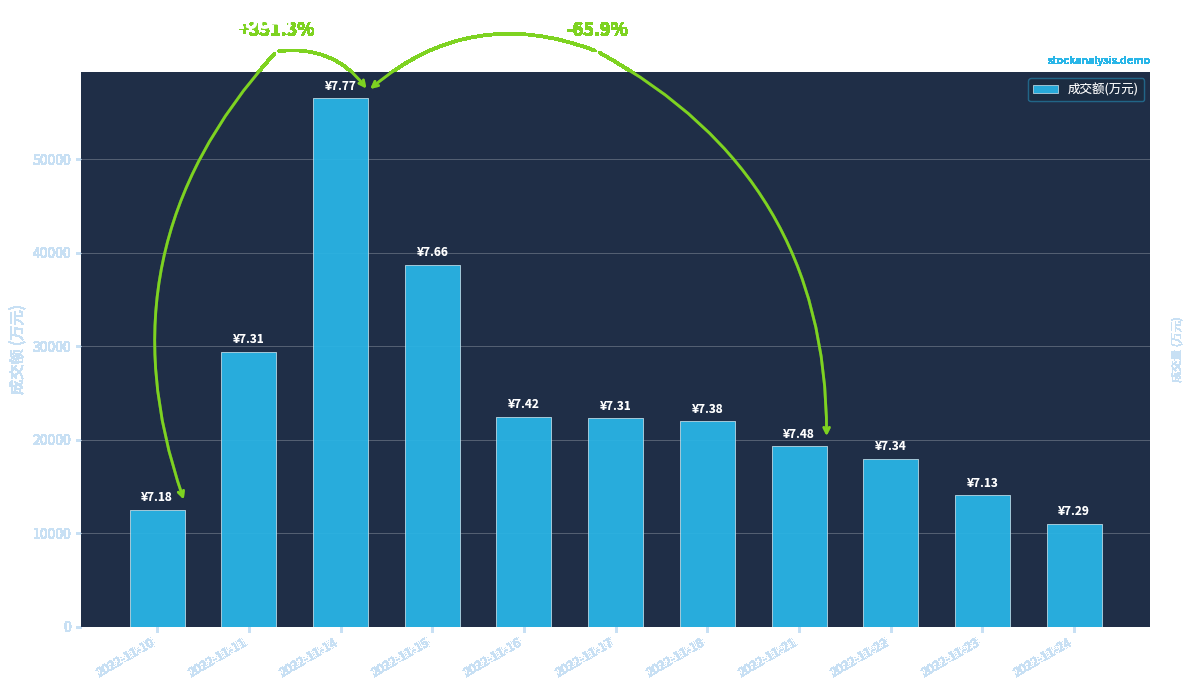

True or false: the data shows 98667 at 2022-11-14.

False